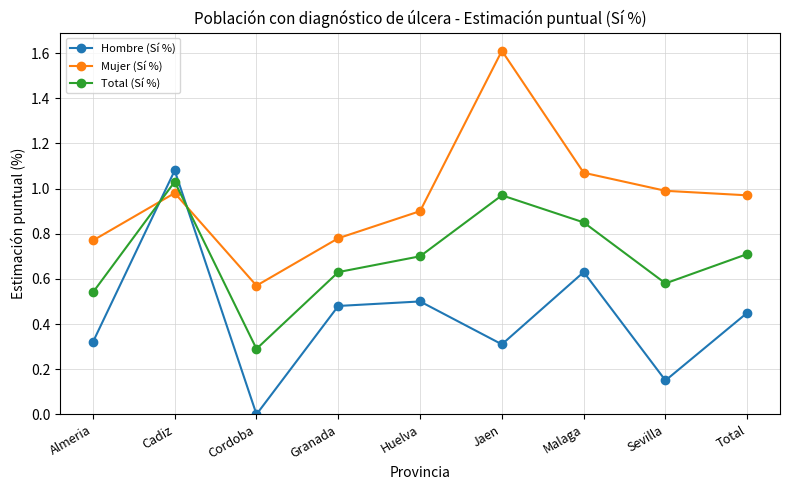

Which category has the lowest value in the Hombre (Sí %) series?

Cordoba